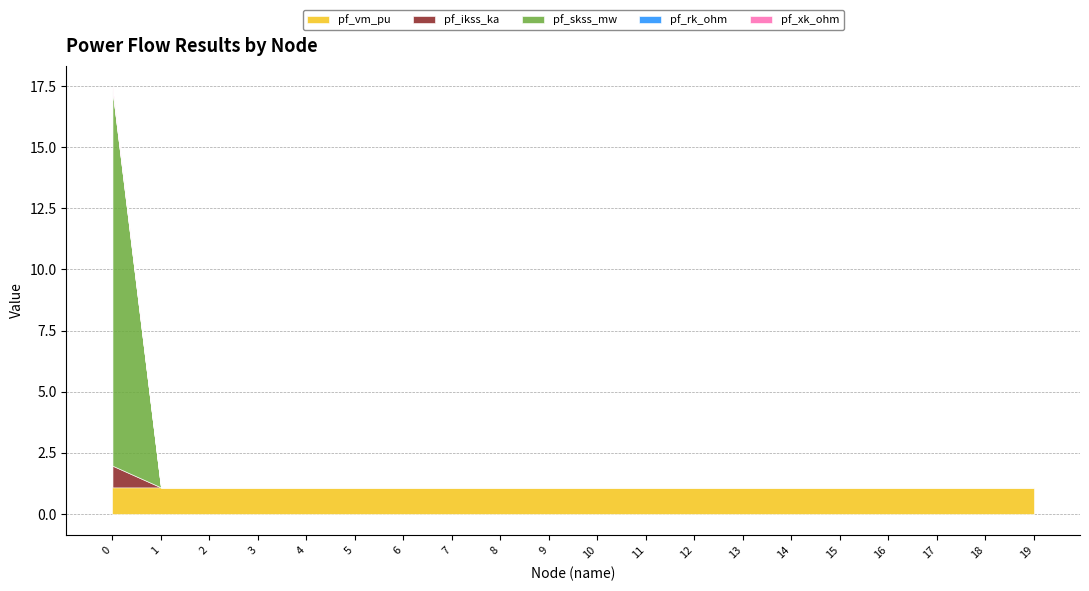

True or false: pf_vm_pu and pf_skss_mw cross at least once.

True